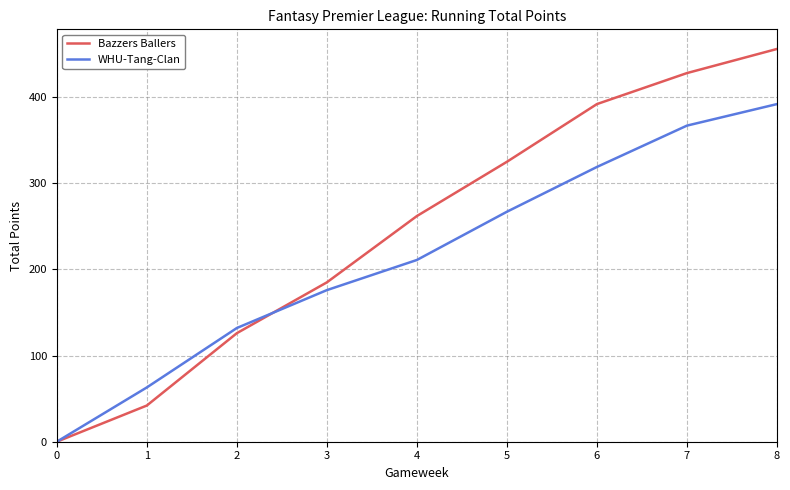

True or false: Bazzers Ballers has more than 0 interior local peaks.

False